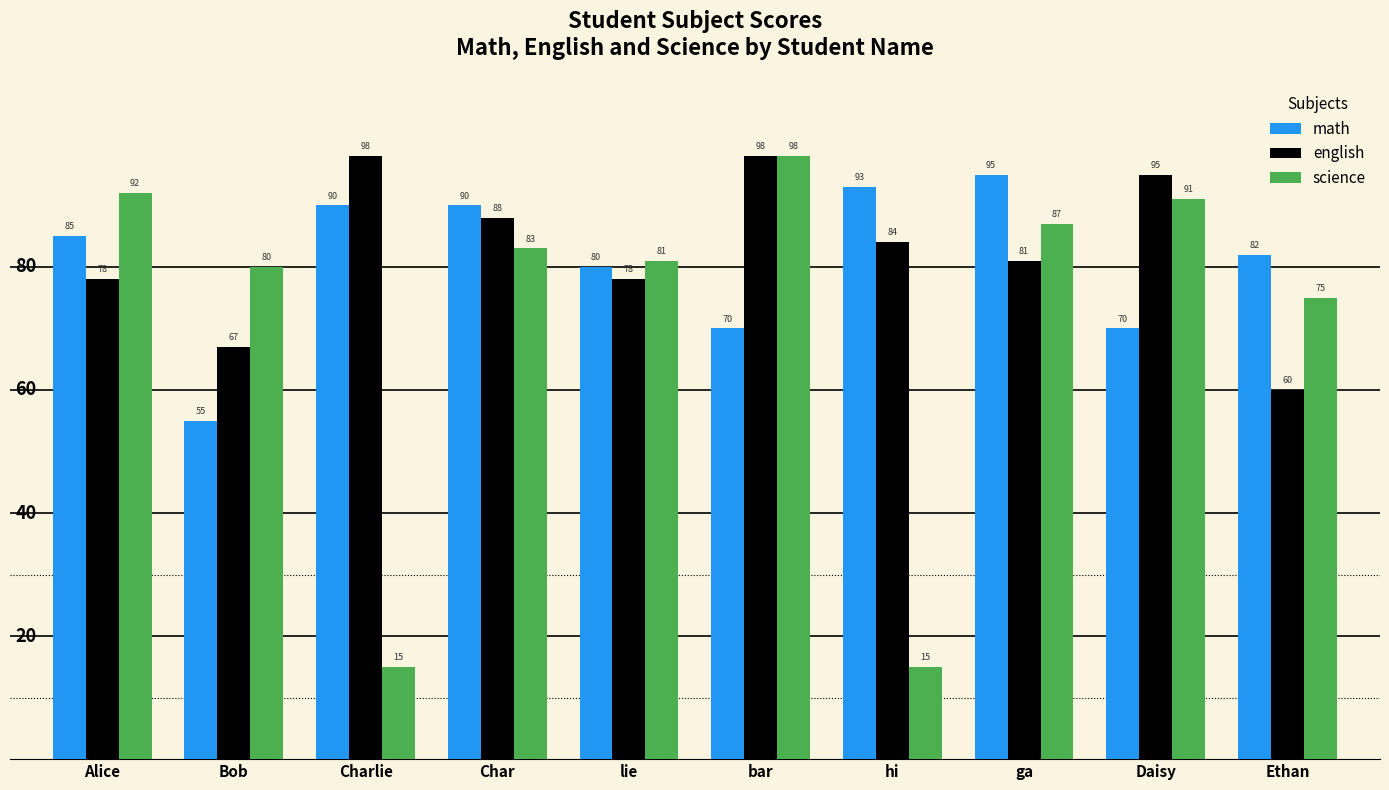

Between bar and hi, which series saw the biggest shift?

science